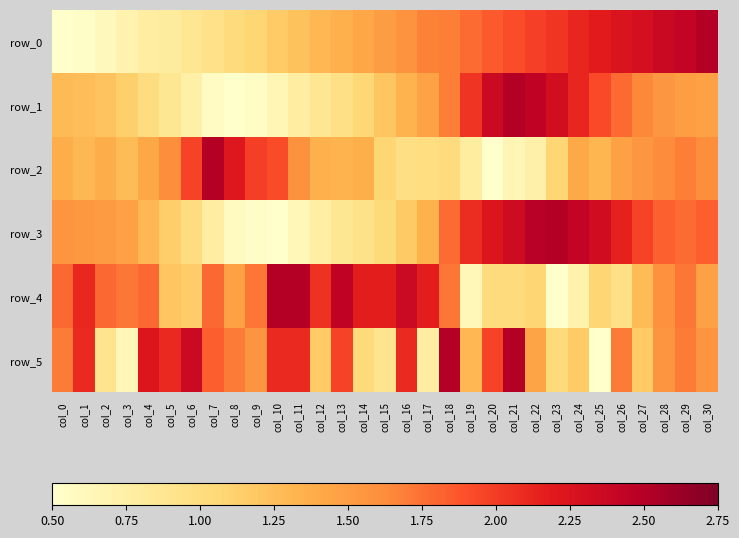

What is the total value across all series at col_5?

7.7